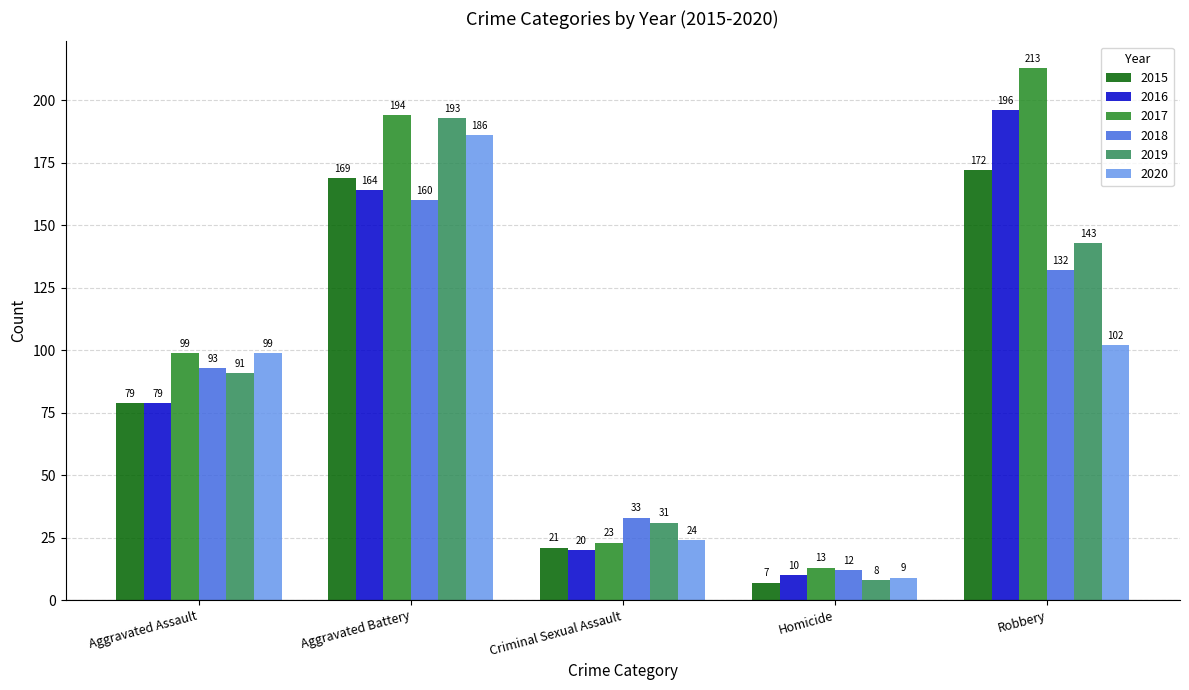

Count the number of categories in the chart.

5